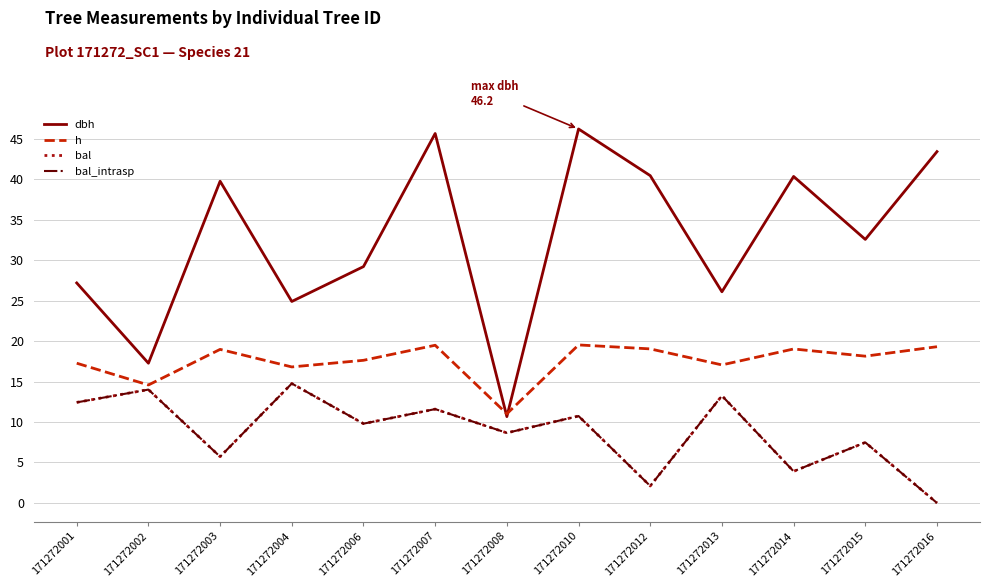

Which has a higher value, 171272015 or 171272014?

171272014